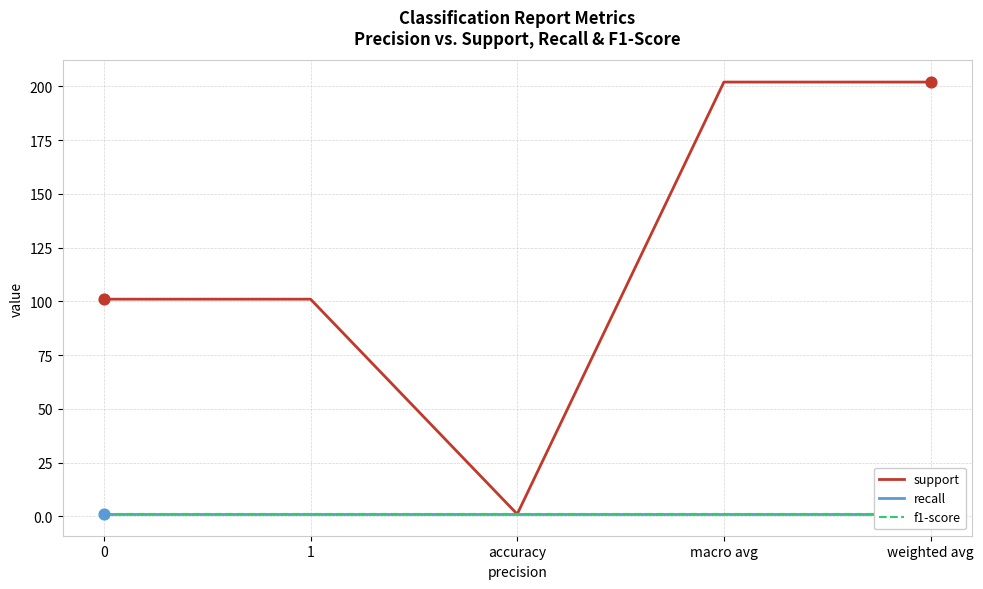

Which series contains the lowest Y value?

support